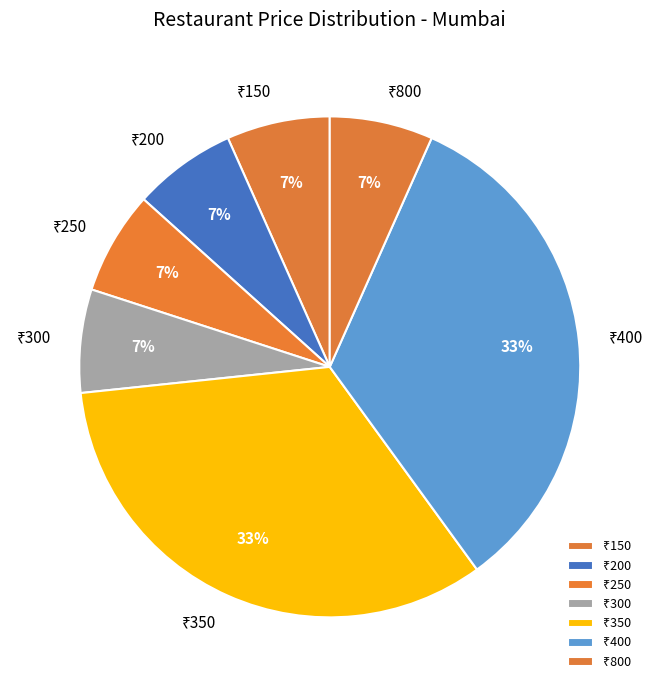

To the nearest percent, what is the average slice percentage?

14%